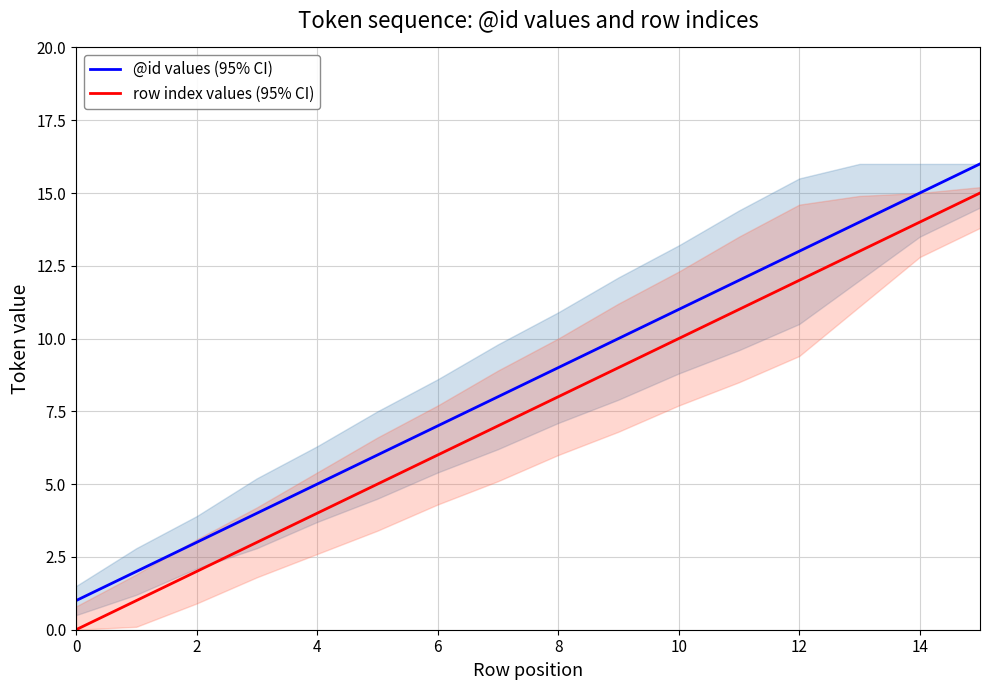

What is the difference between the maximum and minimum values in the row index values (95% CI) series?

15